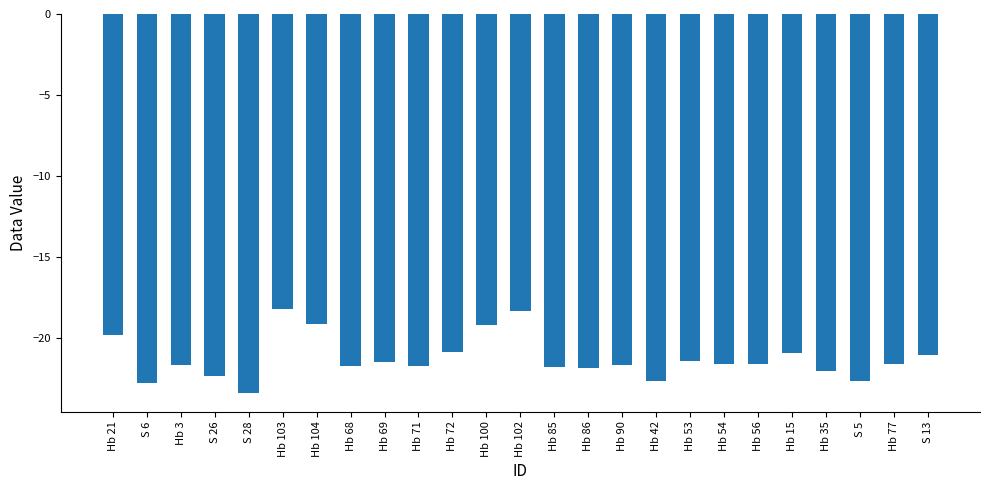

What position from the right is Hb 54?

7